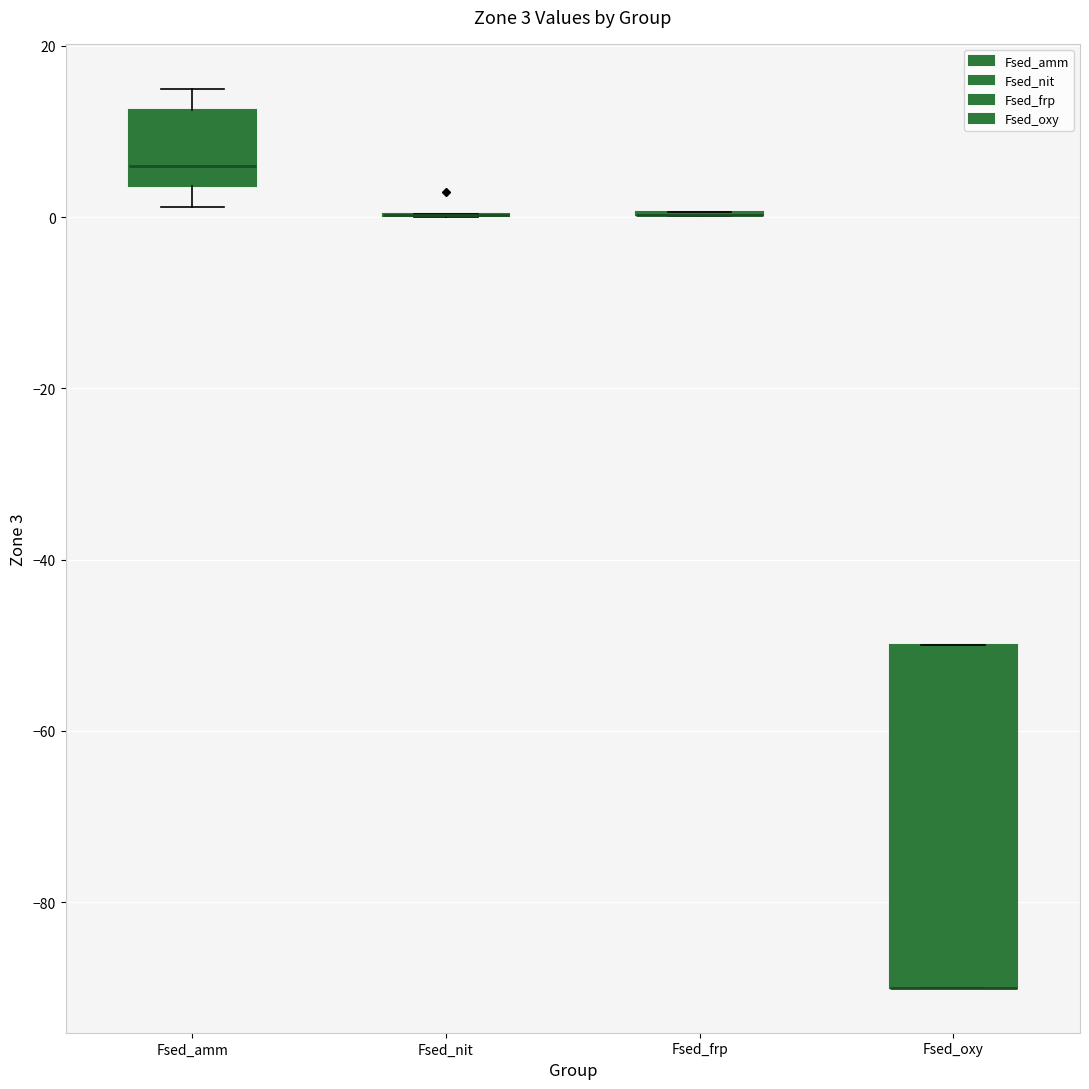

Comparing the boxes themselves (not the whiskers), which one is the tallest?

Fsed_oxy